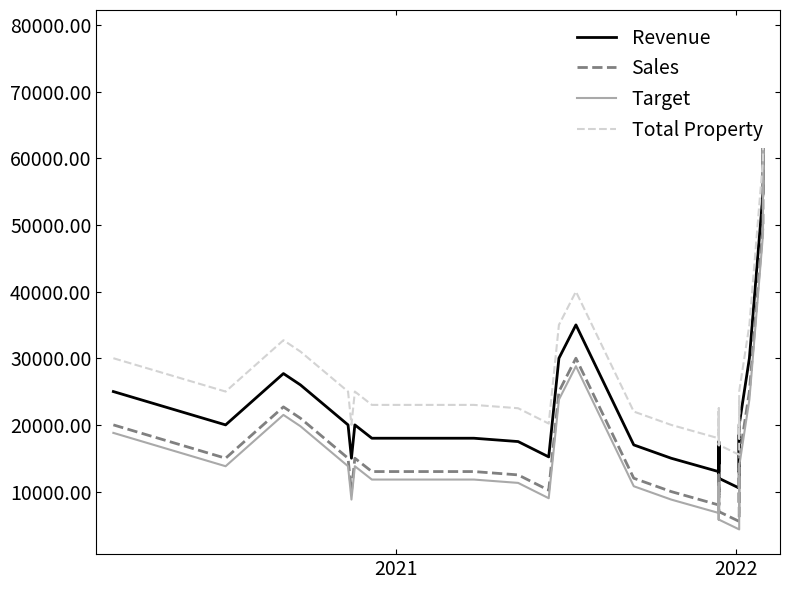

At which category does Total Property reach its first local valley?

2021